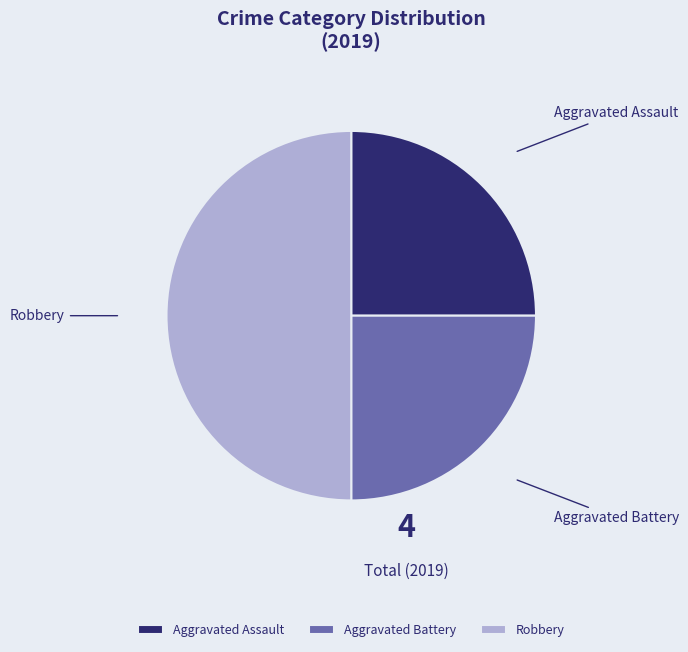

True or false: Aggravated Battery accounts for 31% of the total.

False